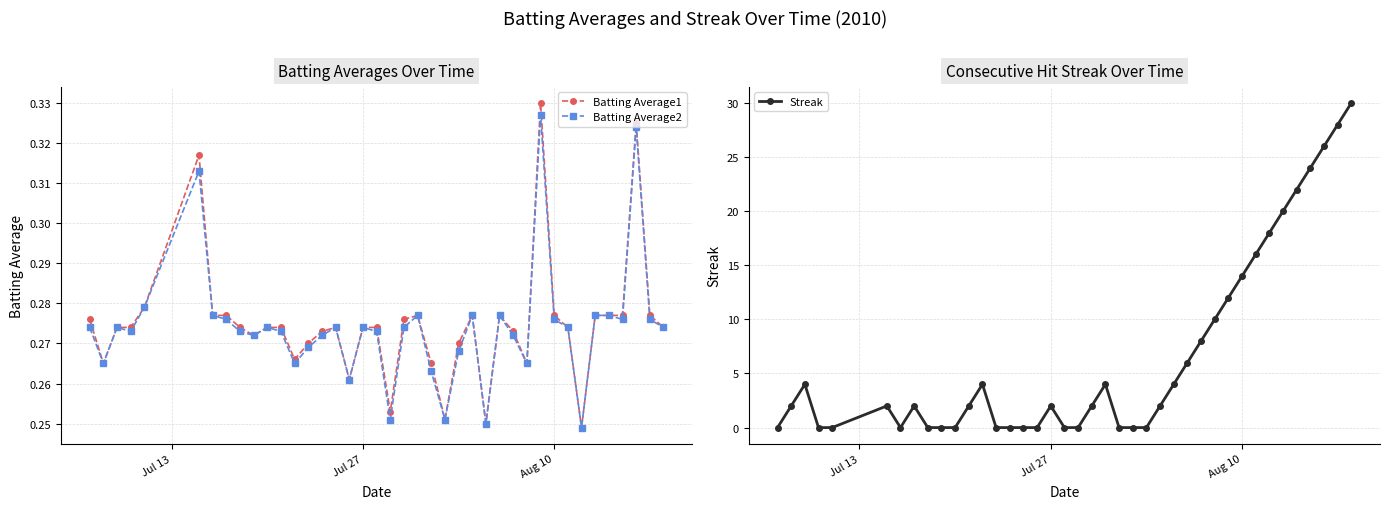

Rank the series by their maximum value, from lowest to highest.

Batting Average2, Batting Average1, Streak